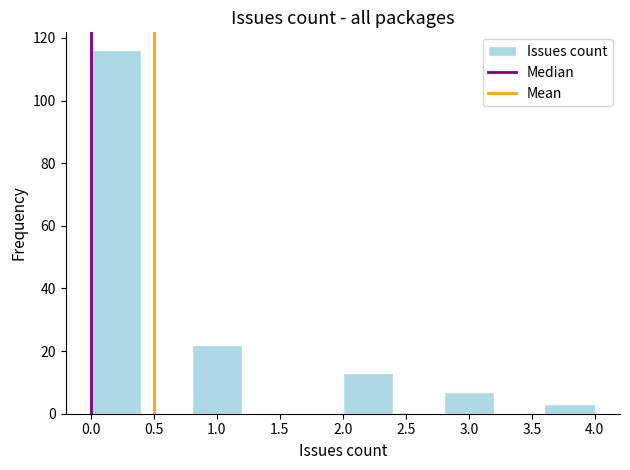

Over which range of the x-axis is the bar tallest?

0.0 to 0.4